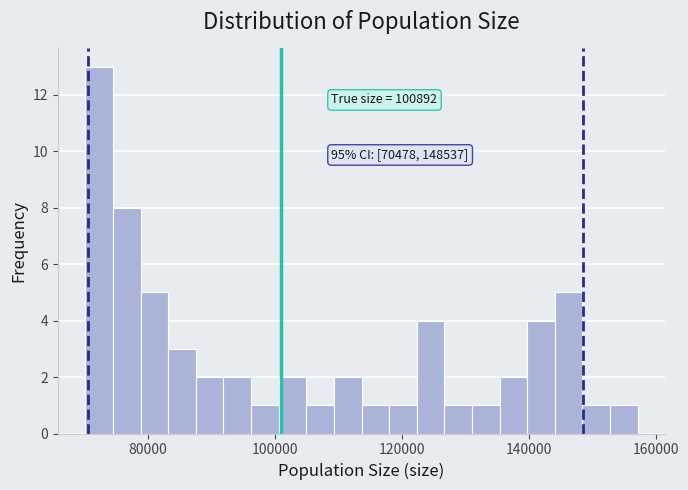

Around what value on the x-axis is the tallest bar? Give the approximate position of its centre, as read against the axis.

72000